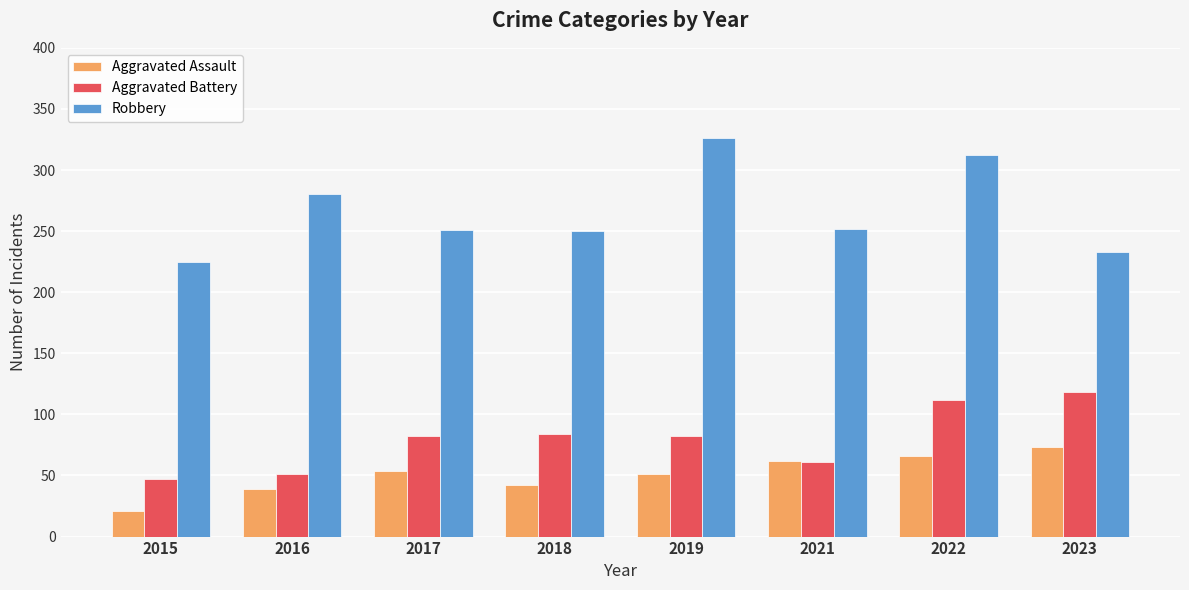

Which label corresponds to the smallest value in the chart?

2015